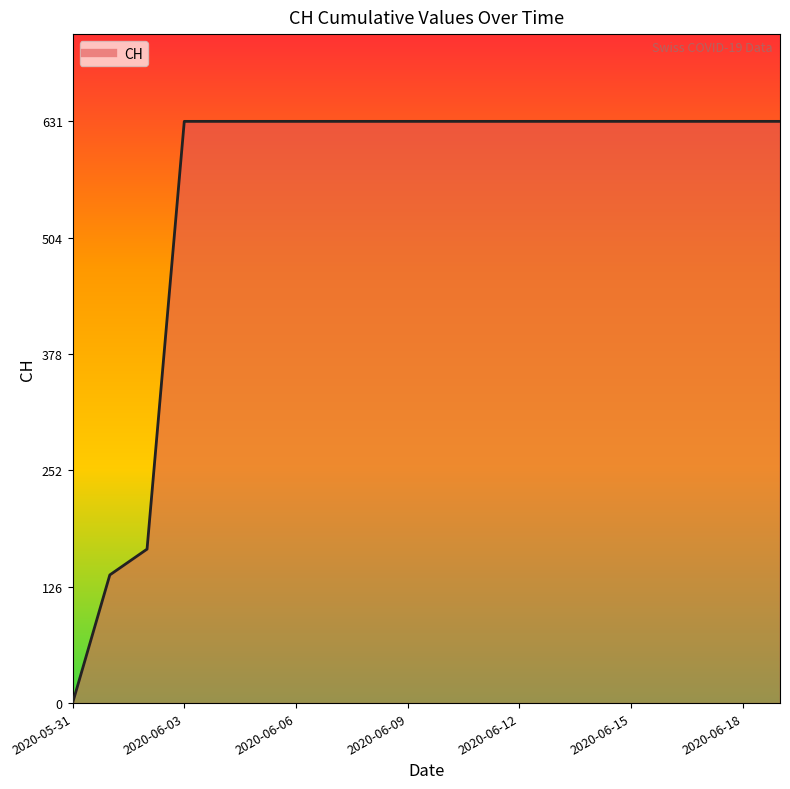

Reading left to right, list all the values displayed in this chart.

0	139	167	631	631	631	631	631	631	631	631	631	631	631	631	631	631	631	631	631